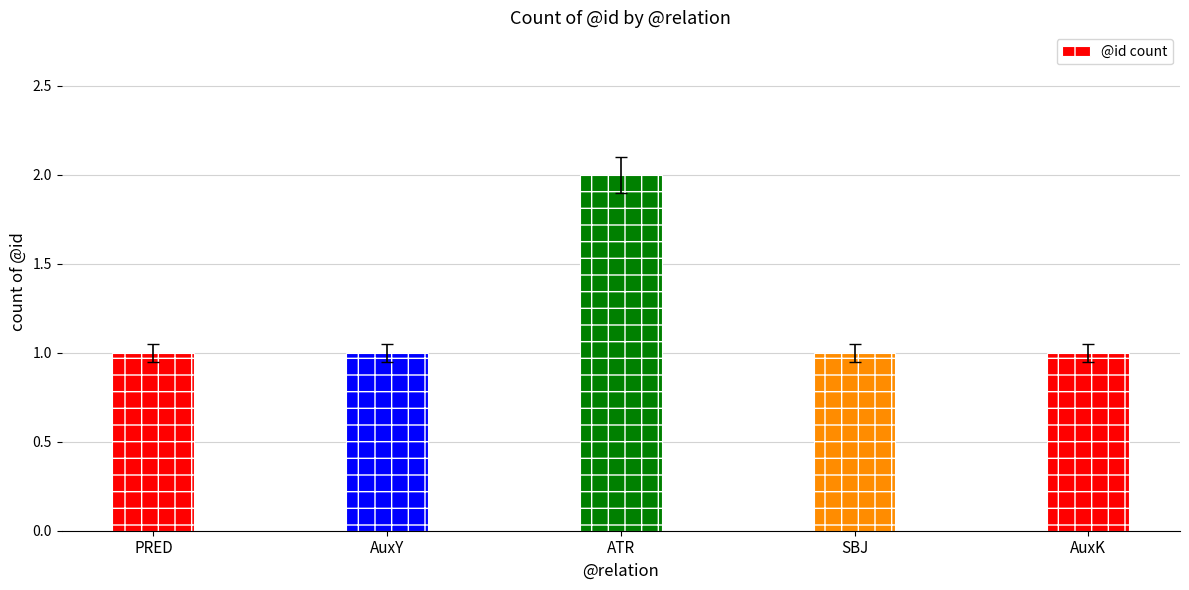

What is the sum of the values at SBJ and ATR?

3